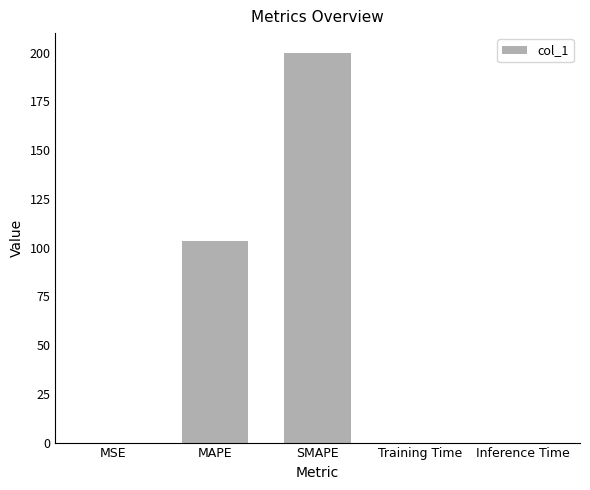

What is the sum of all values?

303.3